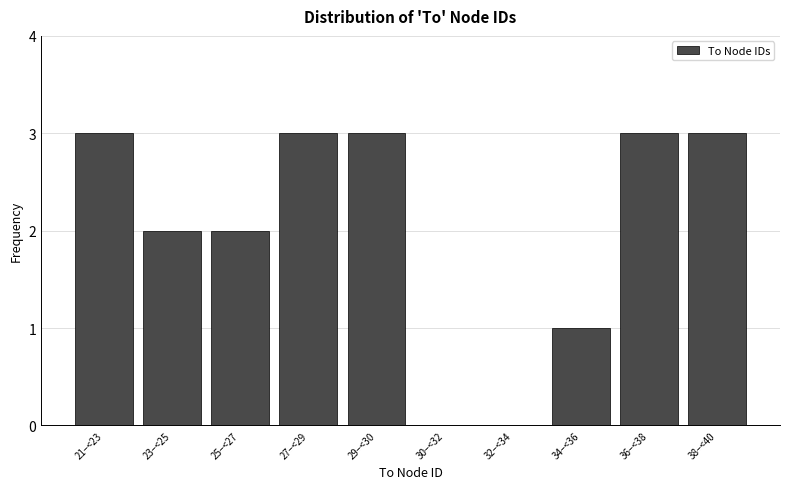

Reading left to right, transcribe all the data shown in this chart.

21–<23=3	23–<25=2	25–<27=2	27–<29=3	29–<30=3	30–<32=0	32–<34=0	34–<36=1	36–<38=3	38–<40=3